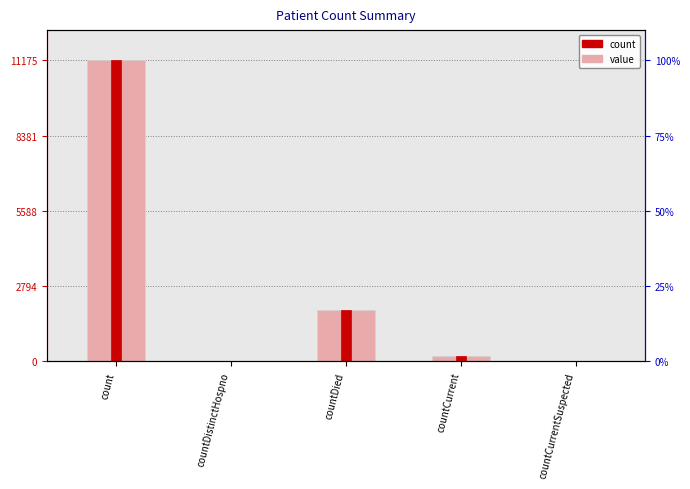

Which label corresponds to the smallest value in the chart?

countDistinctHospno